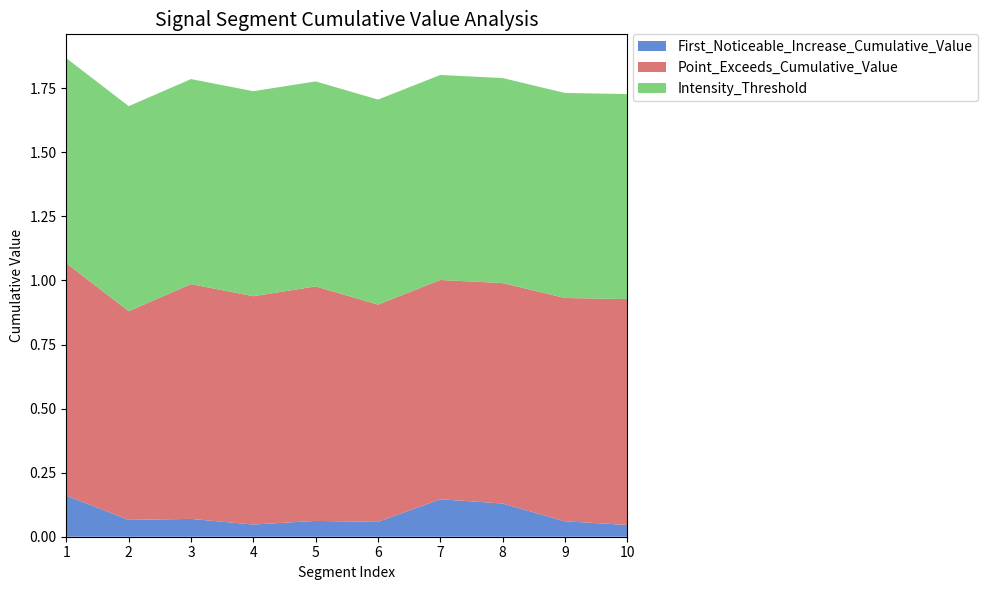

Reading left to right, extract all data points from this chart.

First_Noticeable_Increase_Cumulative_Value: 1=0.2	2=0.1	3=0.1	4=0.0	5=0.1	6=0.1	7=0.1	8=0.1	9=0.1	10=0.0
Point_Exceeds_Cumulative_Value: 1=0.9	2=0.8	3=0.9	4=0.9	5=0.9	6=0.8	7=0.9	8=0.9	9=0.9	10=0.9
Intensity_Threshold: 1=0.8	2=0.8	3=0.8	4=0.8	5=0.8	6=0.8	7=0.8	8=0.8	9=0.8	10=0.8